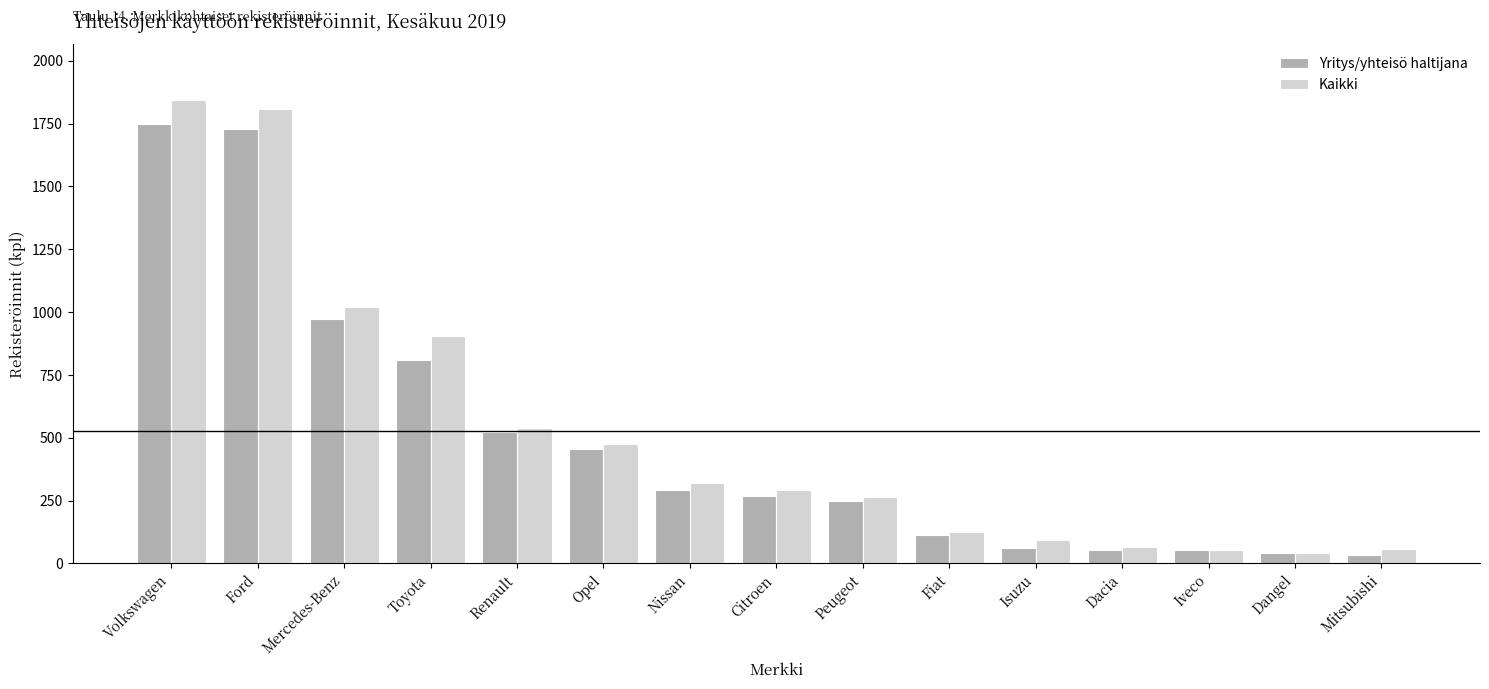

At which label does Yritys/yhteisö haltijana first exceed 270?

Volkswagen